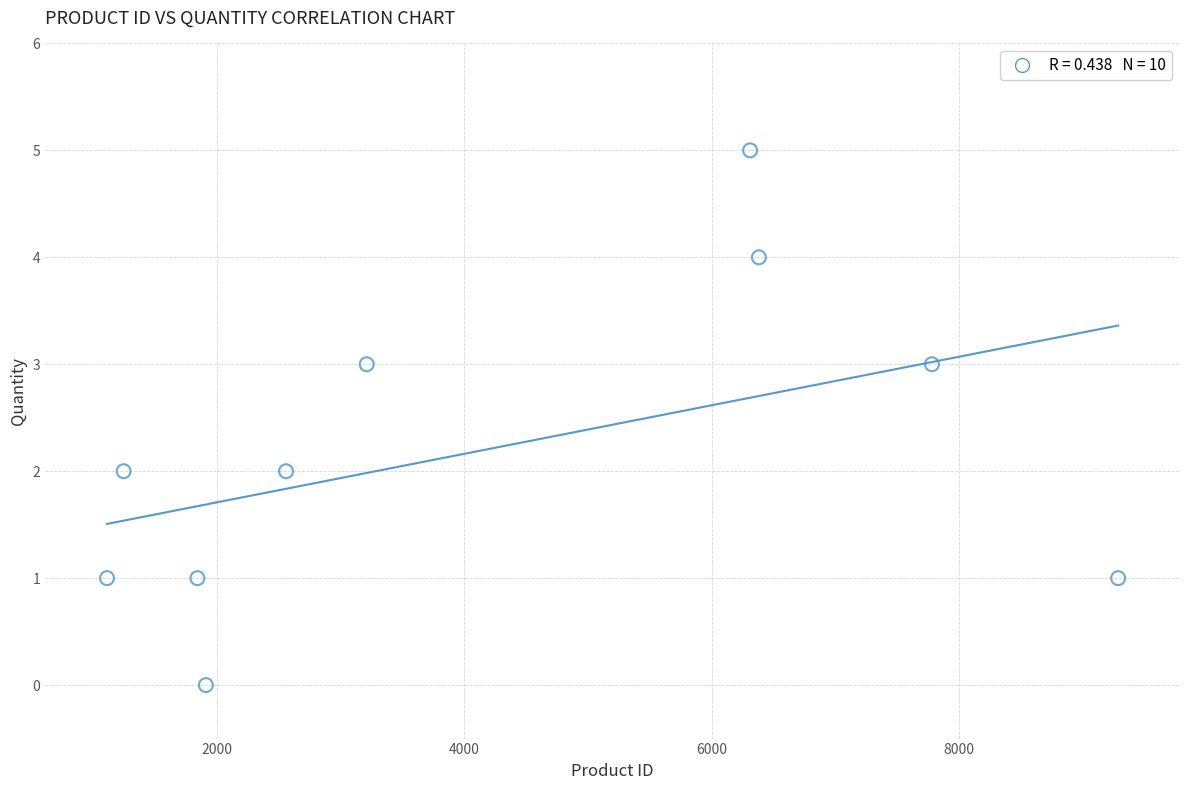

What is the range of Y values (max minus min)?

5